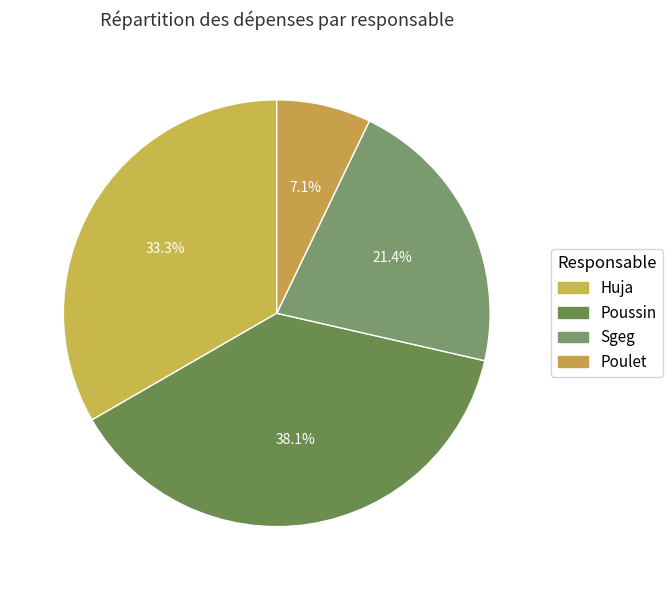

Does Sgeg represent more than half of the total?

No